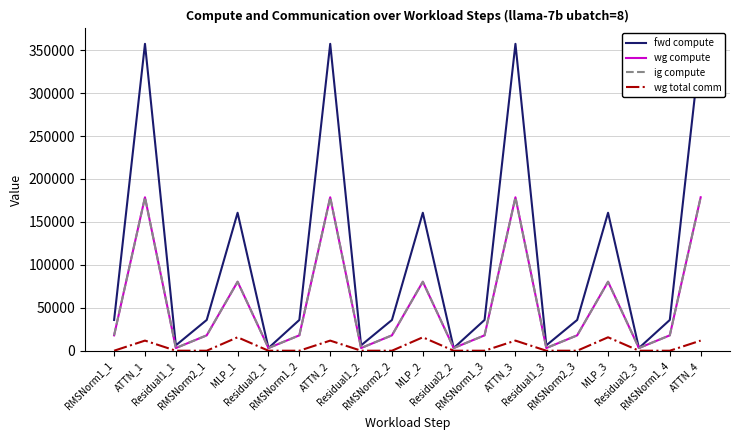

What is the sum of all ig compute values?

1099998.4